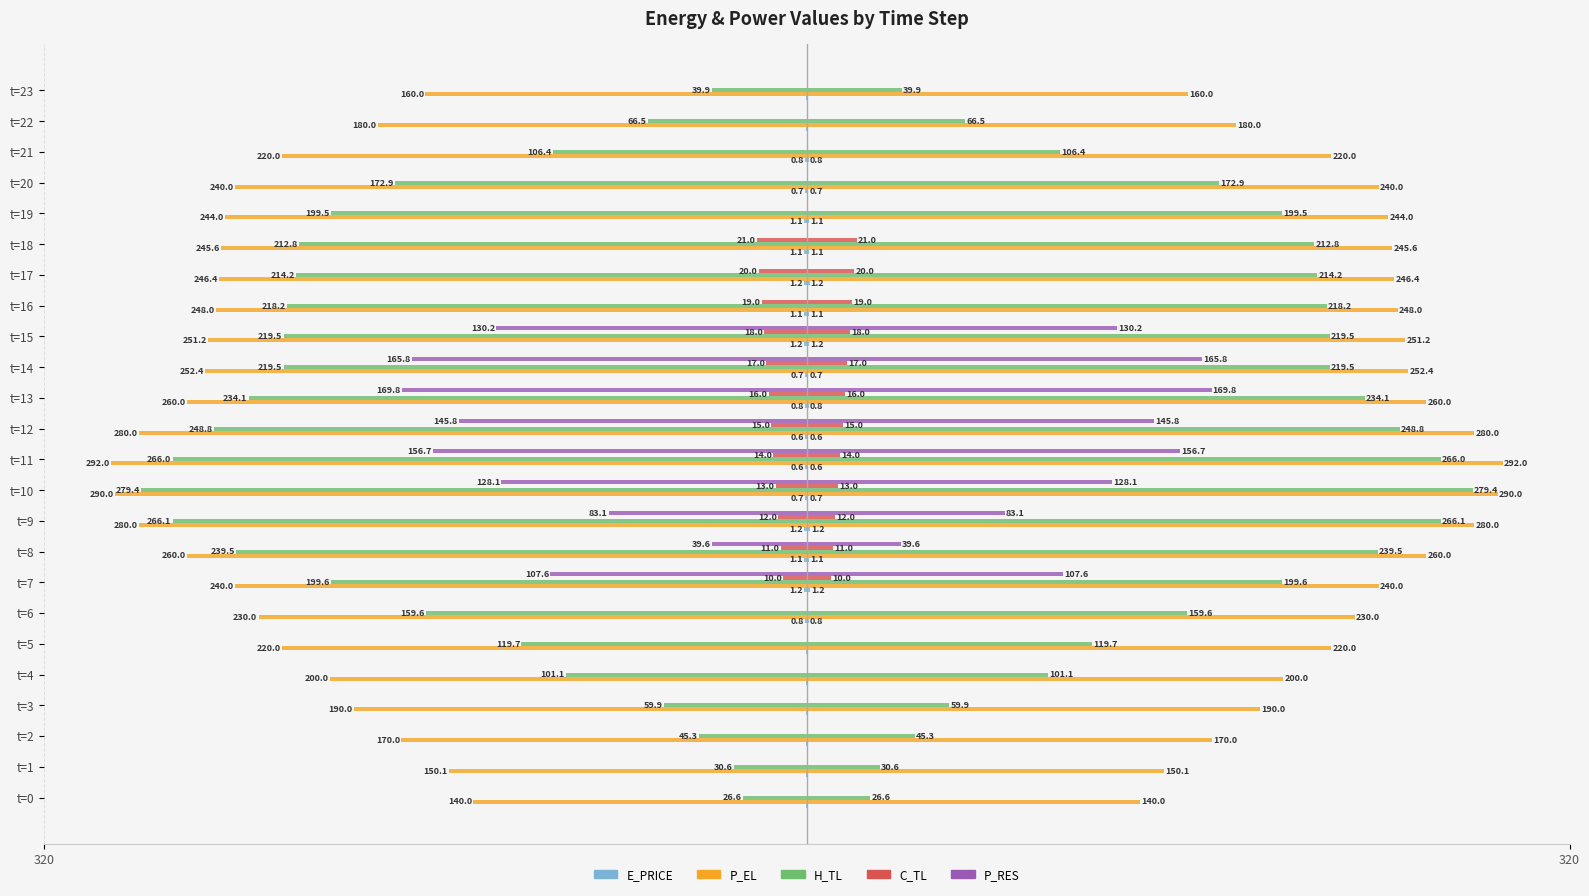

What value does the C_TL series have at t=13?

-16.0